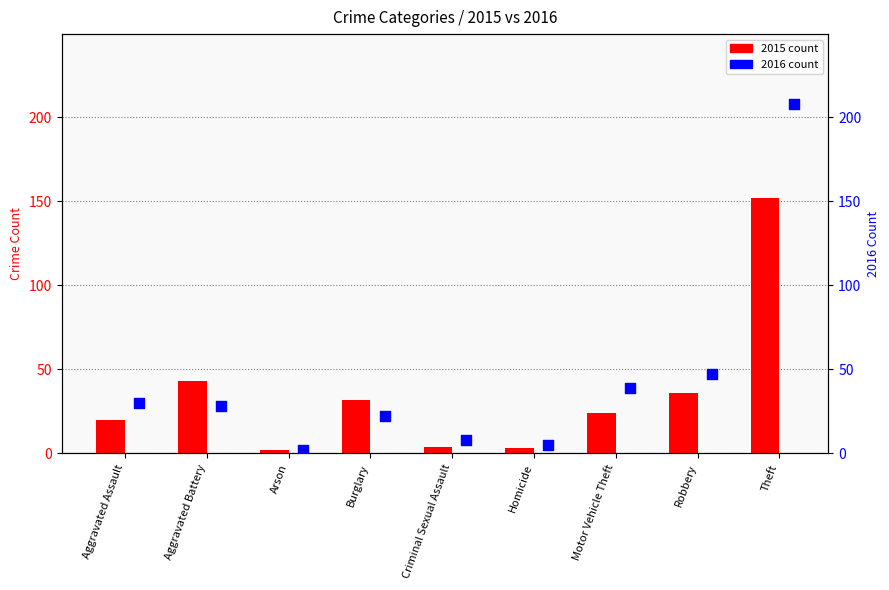

What are all the series names shown in the legend?

2015, 2016